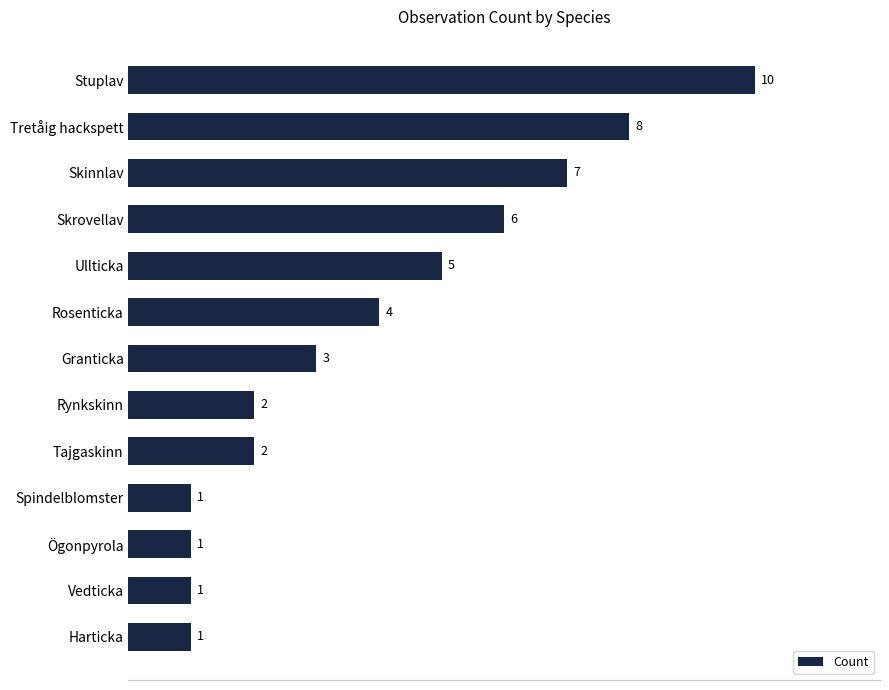

How many bars are there in total?

13